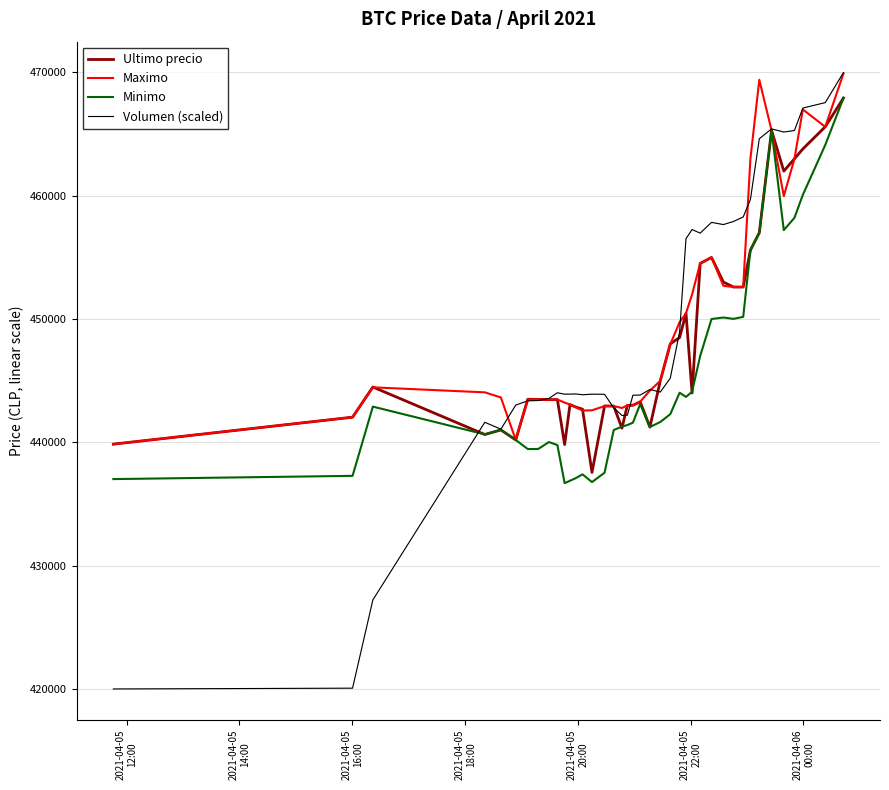

What is the maximum value for Maximo?

469917.0